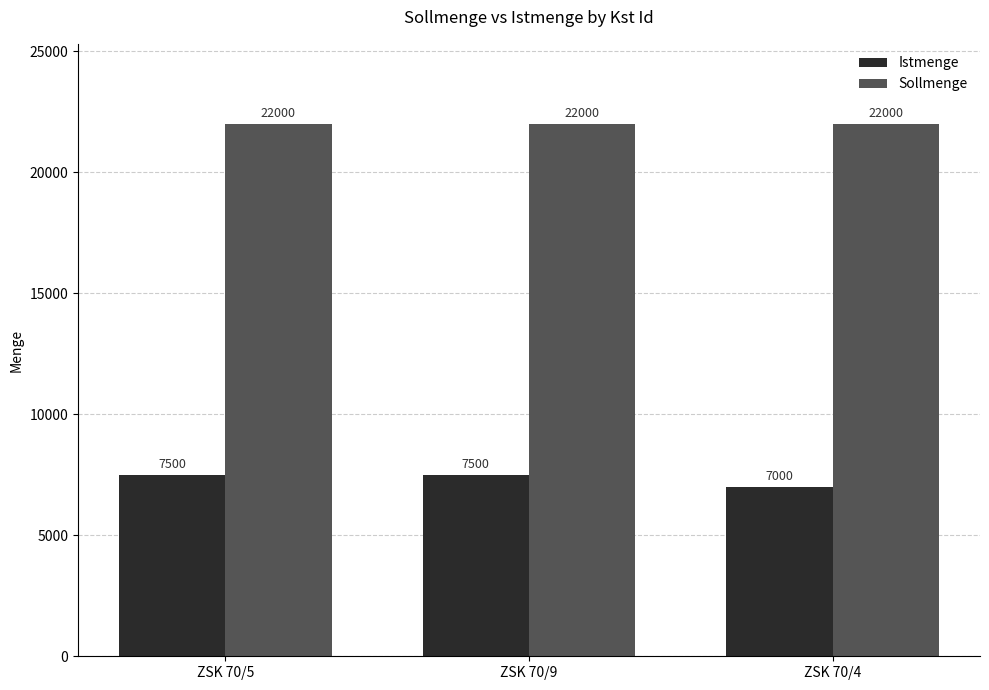

What is the minimum value shown in the chart?

7000